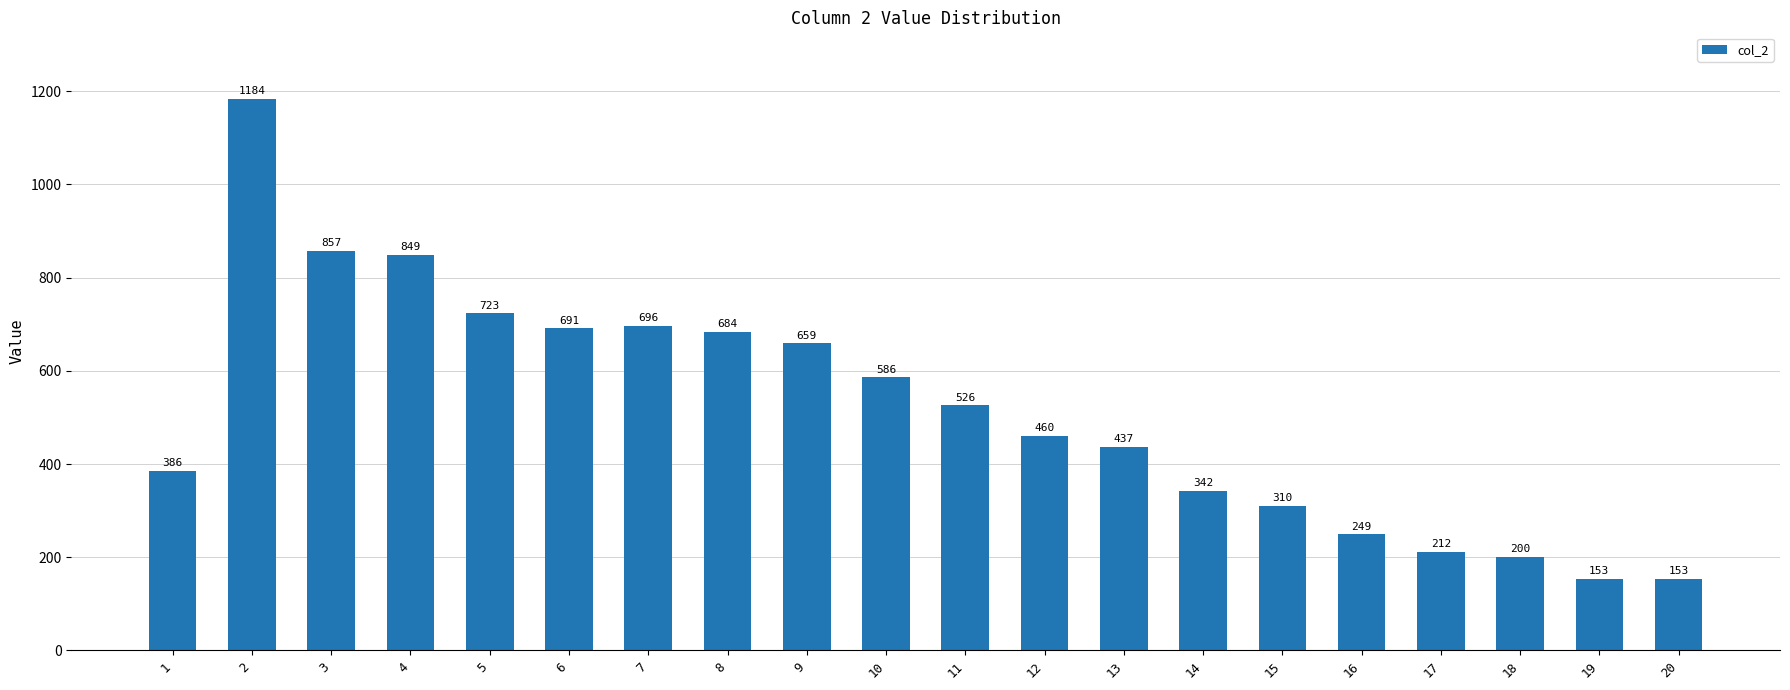

What is the difference between the second highest and minimum values?

704